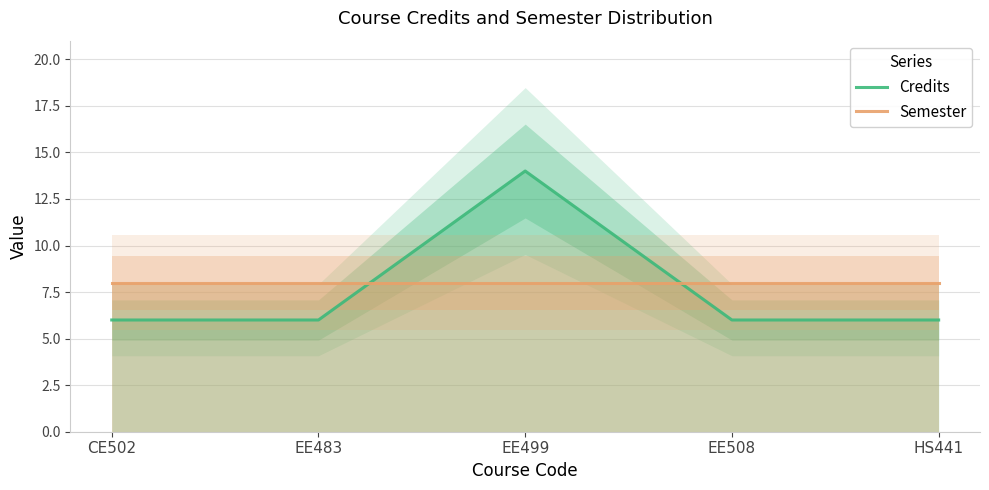

At how many categories does at least one series exceed 7?

5